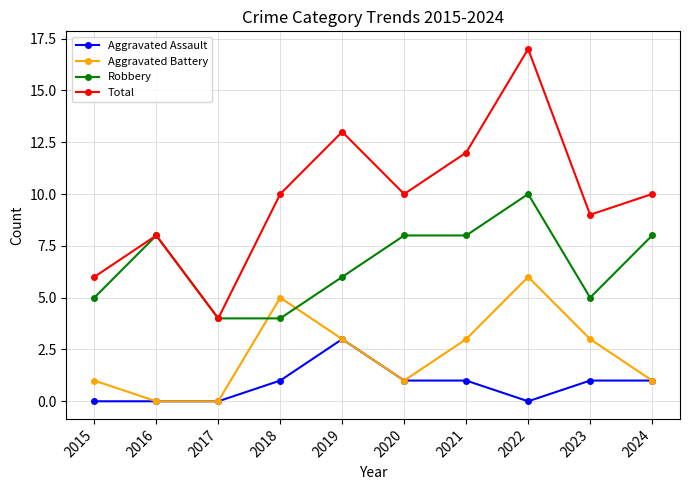

What is the difference between the Total values at 2024 and 2023?

1